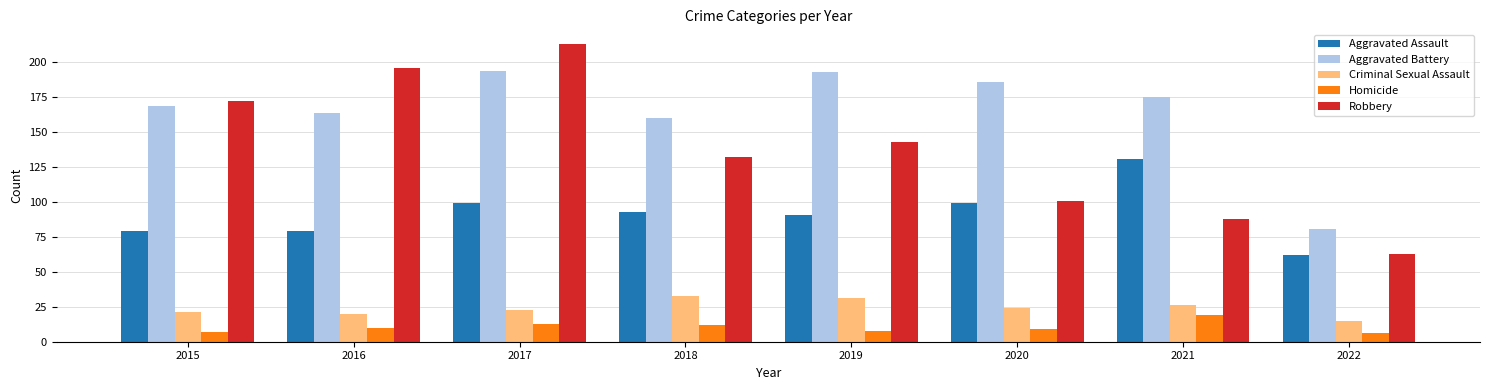

How many data points does each series have?

8